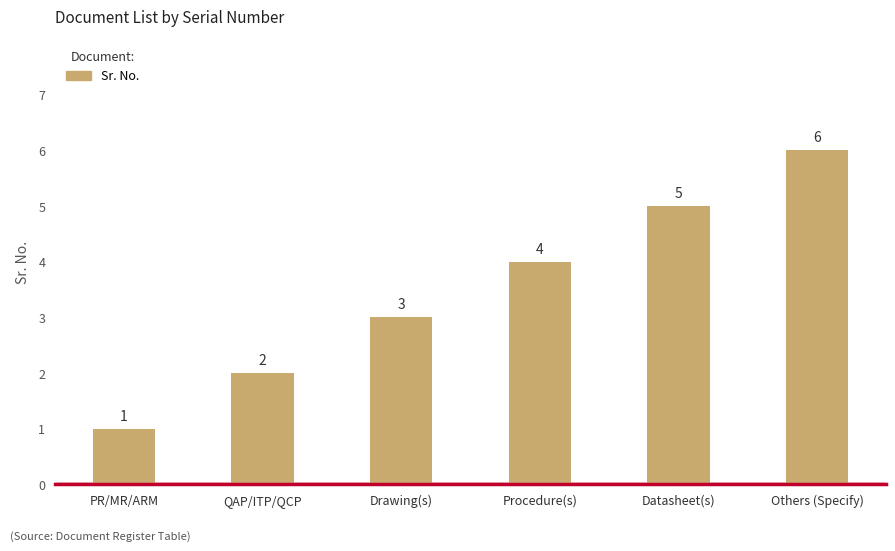

What is the ratio of the value at QAP/ITP/QCP to the value at Datasheet(s)?

0.4